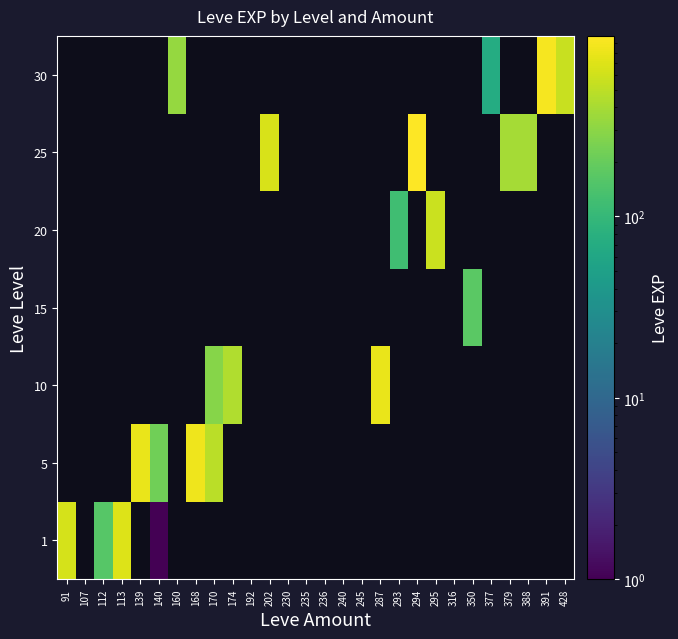

What is the total value across all series at 293?

120